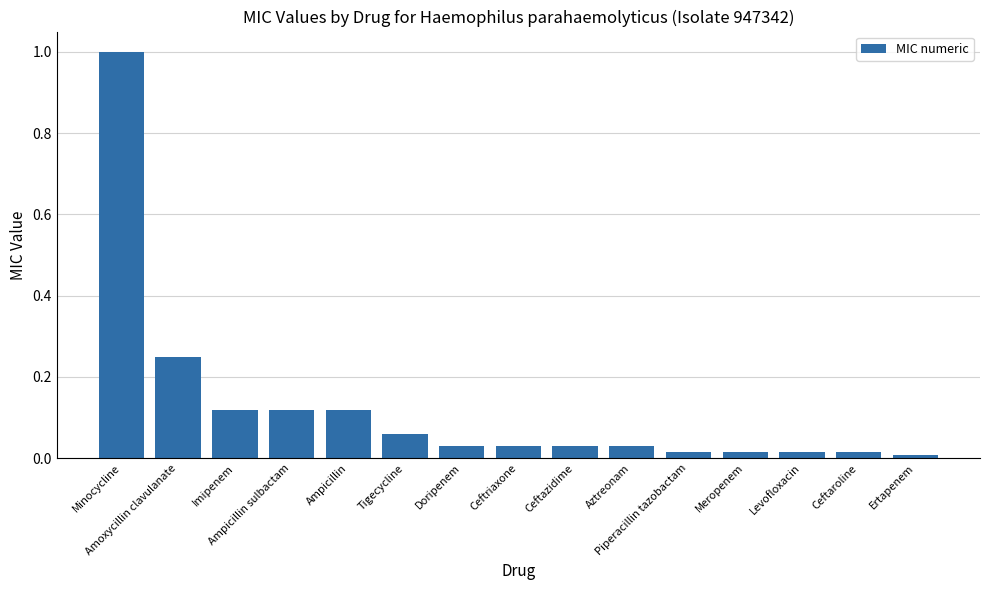

What is the sum of all values?

1.9